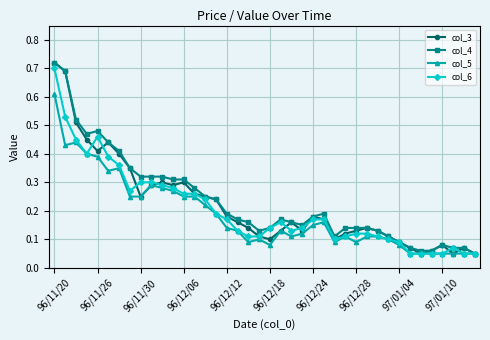

At how many categories does at least one series exceed 0?

40